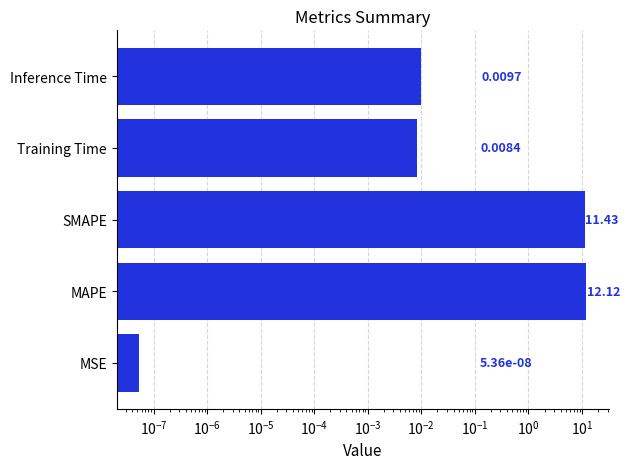

Are the bars grouped side by side (vs. stacked)?

No